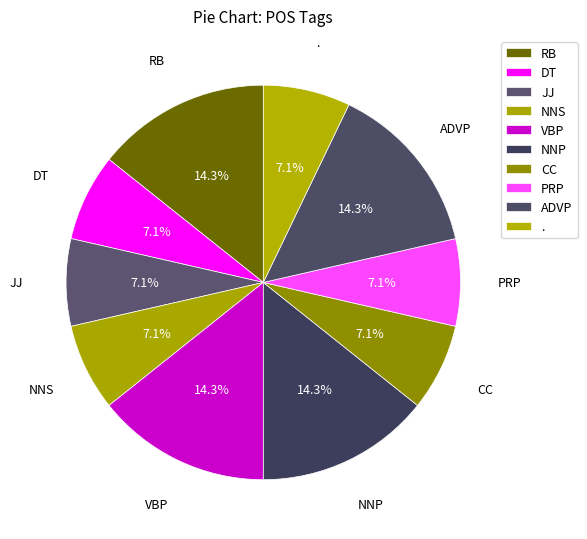

Combined, do CC and RB account for over 50%?

No